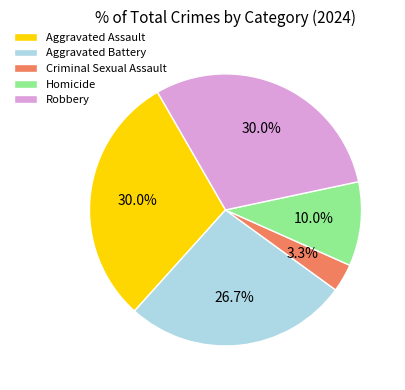

Does any single category account for the majority?

No